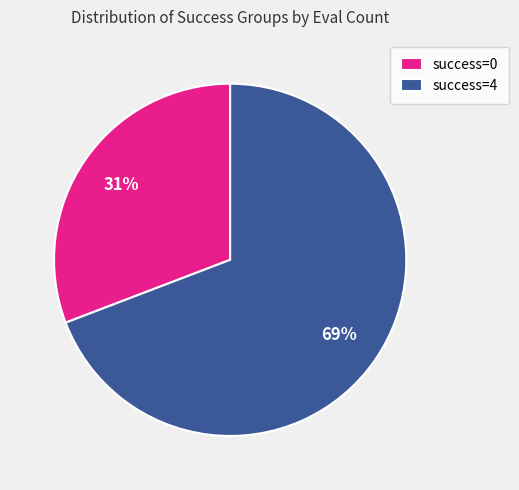

What is the smallest slice in the pie chart?

success=0